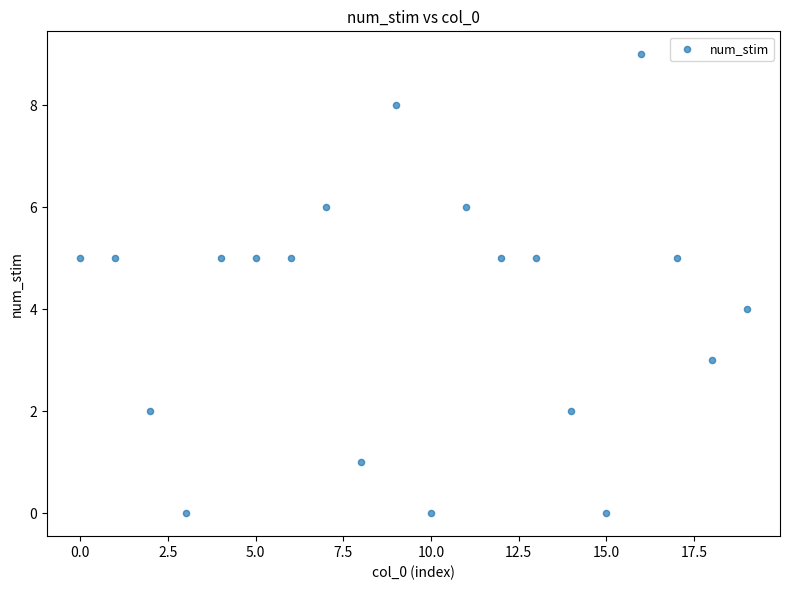

What is the range of Y values (max minus min)?

9